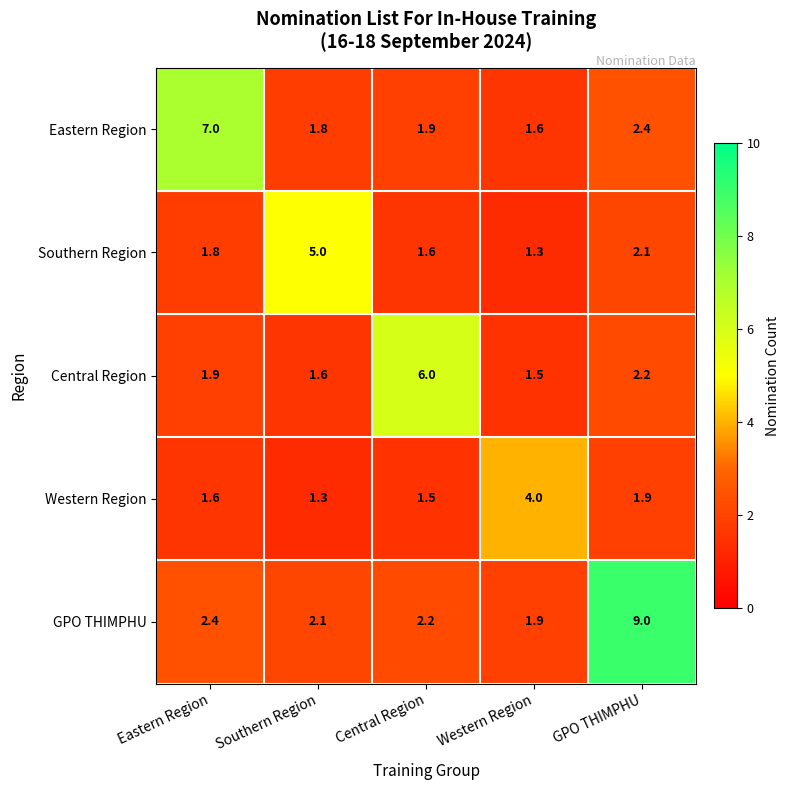

The value of GPO THIMPHU at Eastern Region is 2.4. True or false?

True